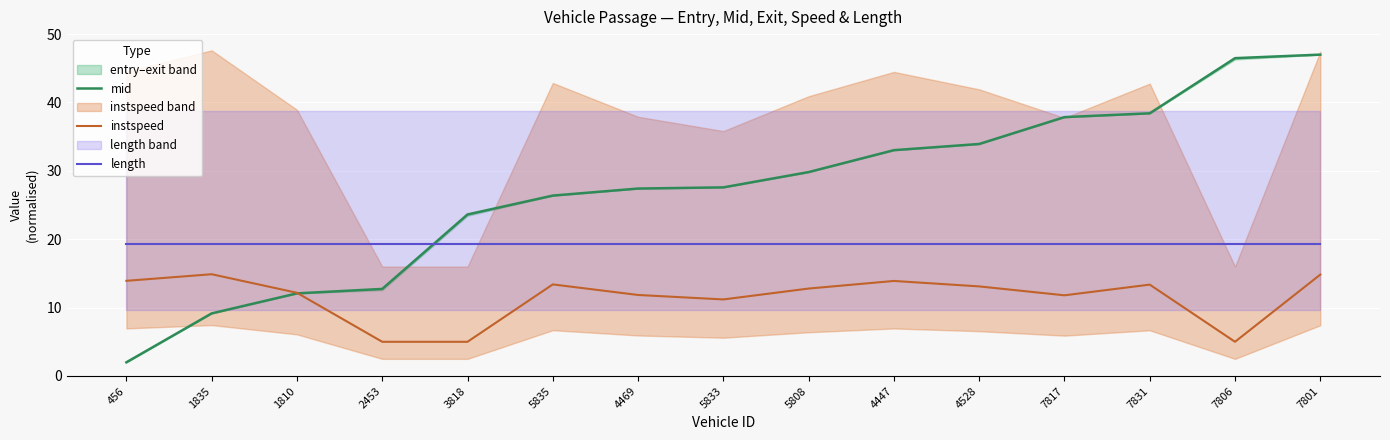

Read the mid value at 7806.

46.5